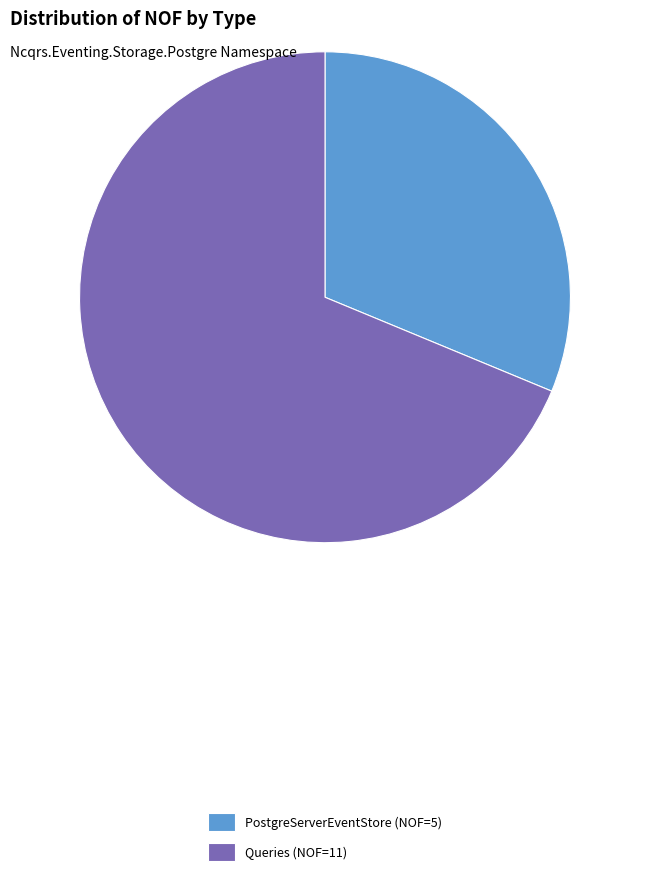

Is the sum of Queries and PostgreServerEventStore greater than half?

Yes